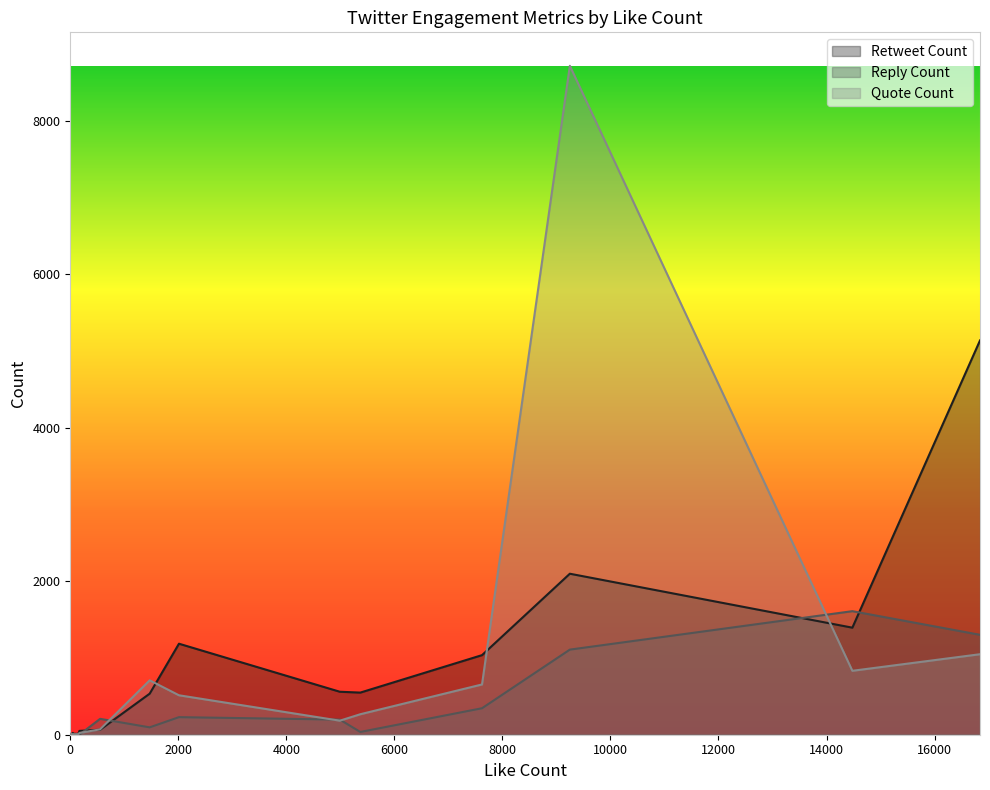

Where does the quote_count series first go above 3?

7